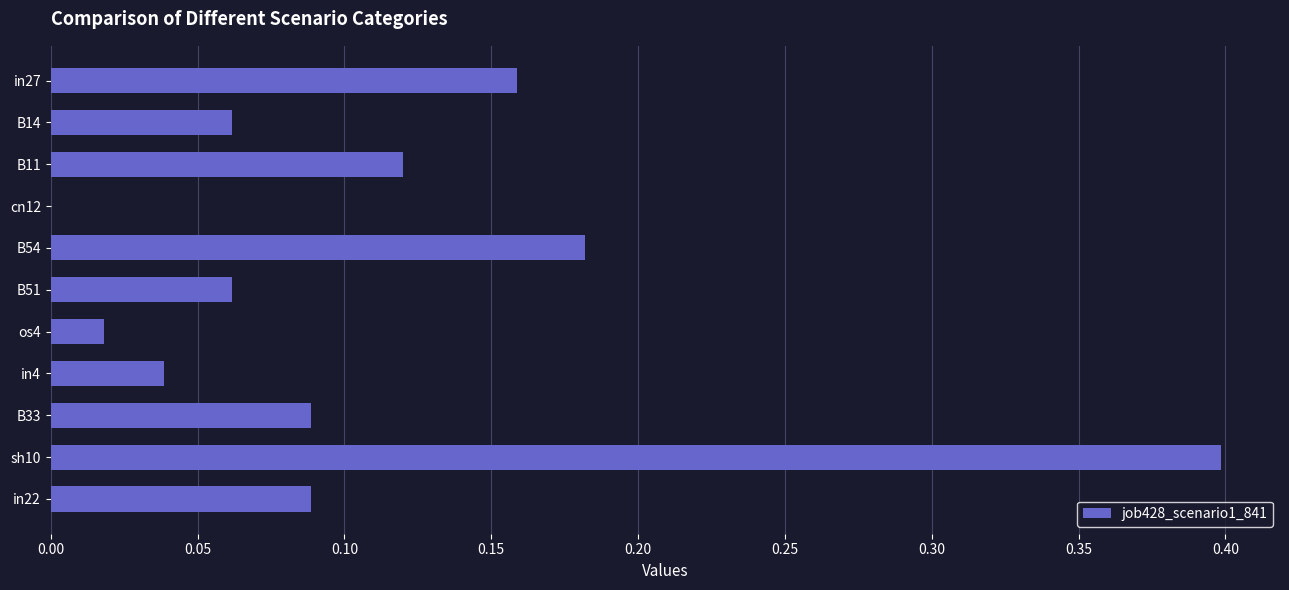

What is the sum of all values?

1.2